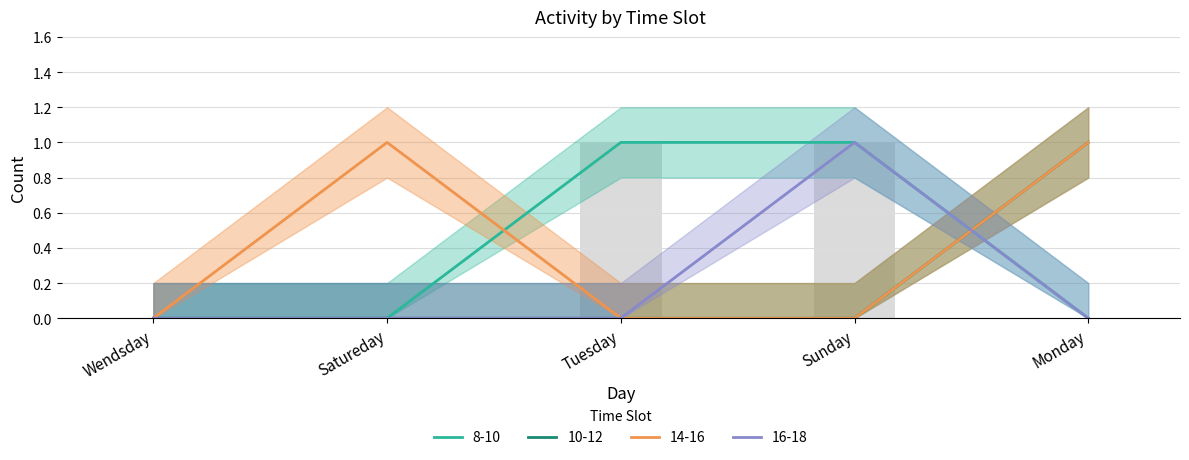

At which category is the sum across all series the highest?

Sunday